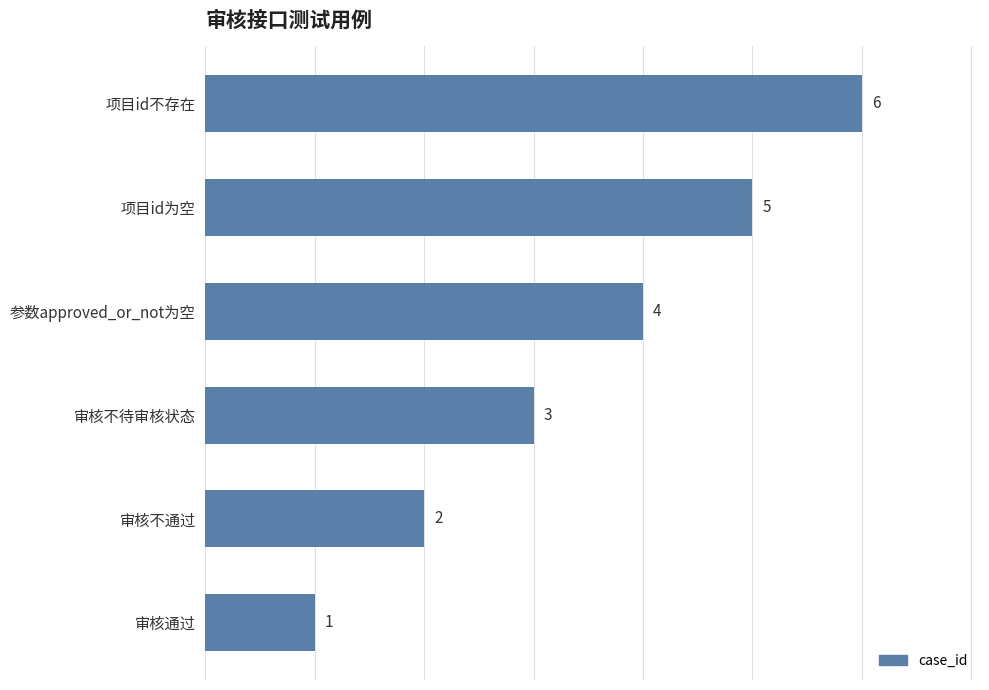

What is the sum of all values?

21